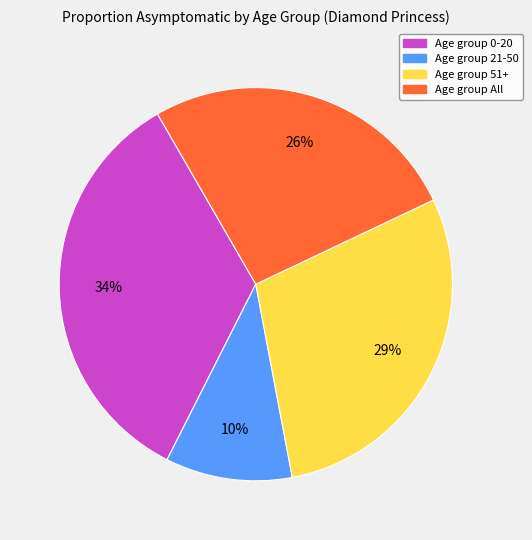

To the nearest percent, what is the average slice percentage?

25%